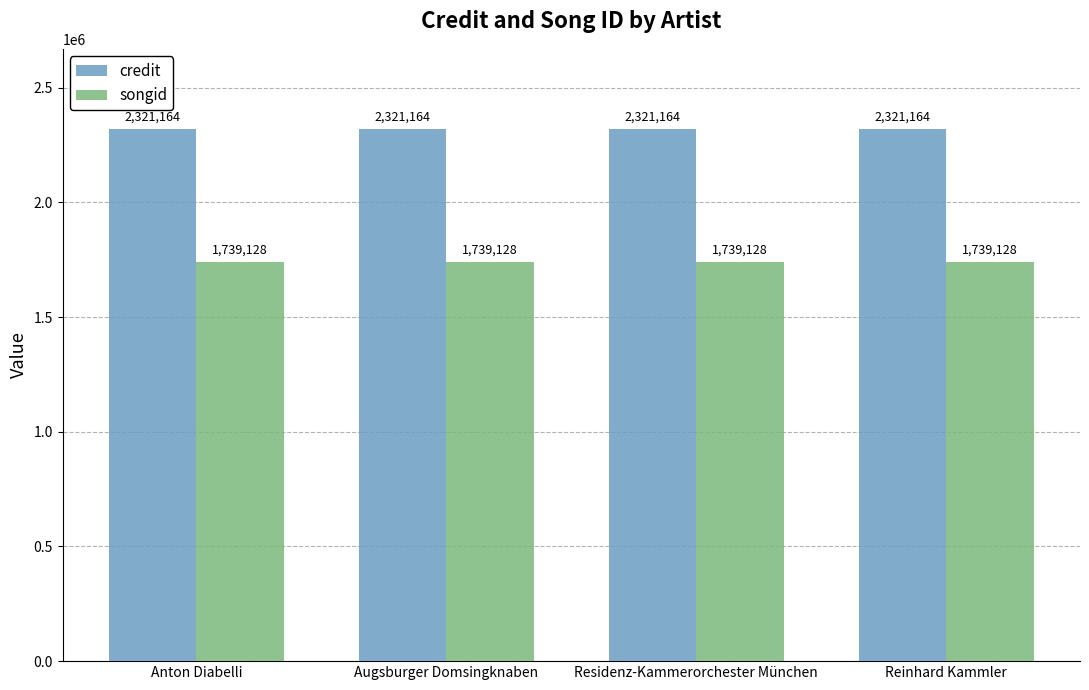

How many bars are there in each group?

2